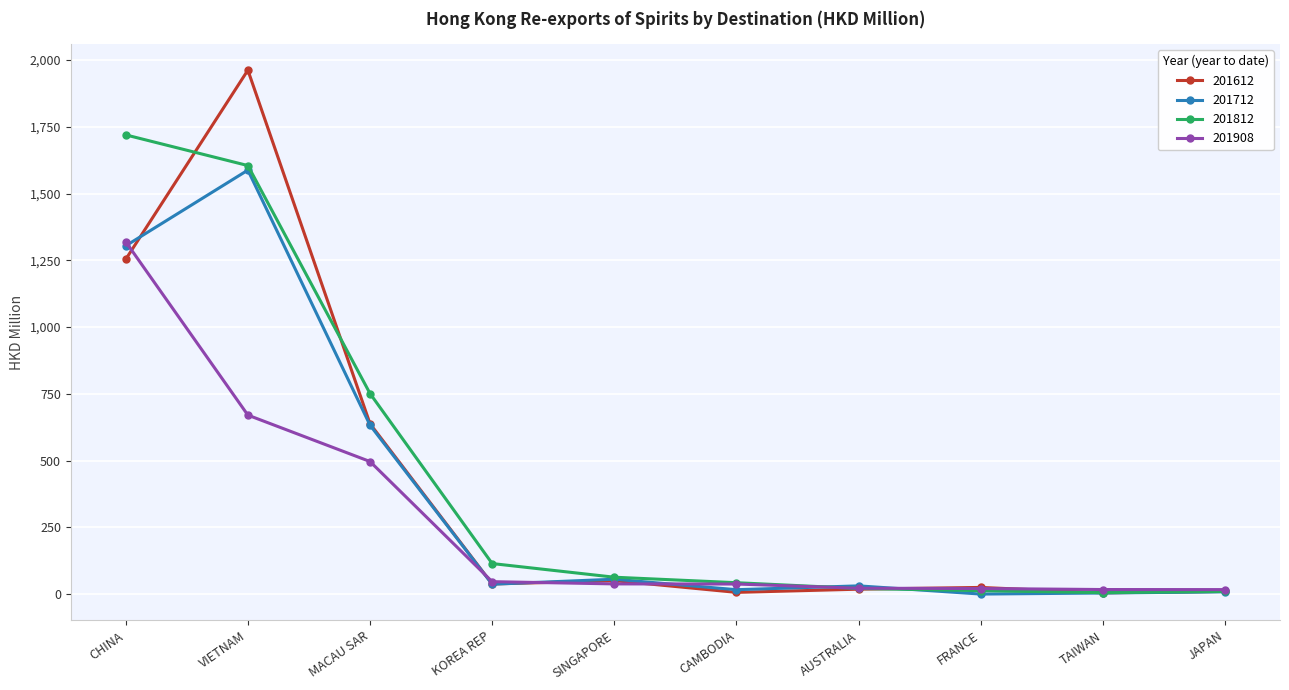

What is the value of the 201612 point at the 8th from the left?

25.4